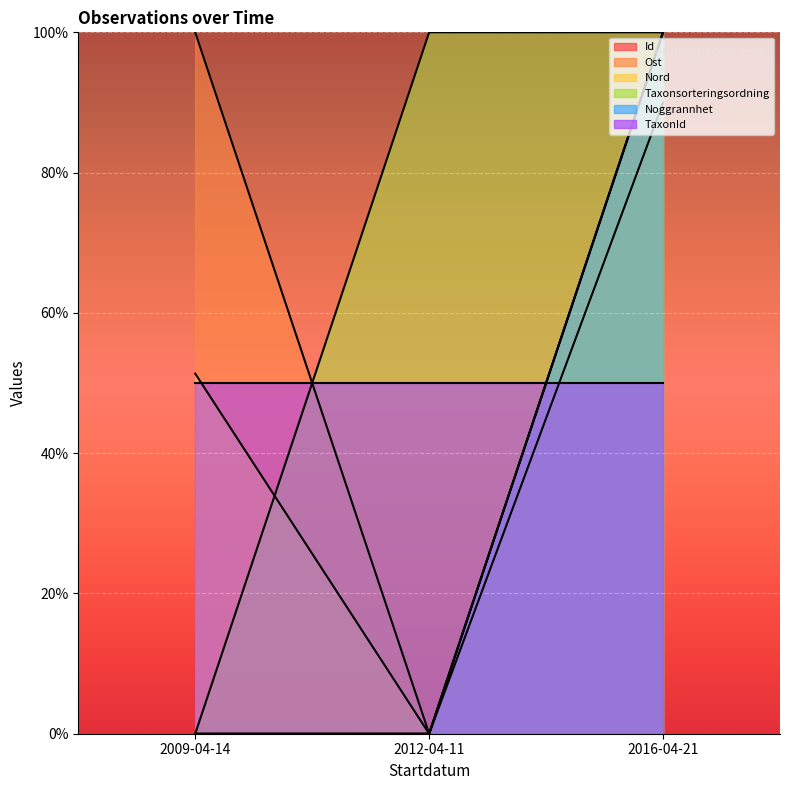

At which label is Noggrannhet closest to 50?

2009-04-14